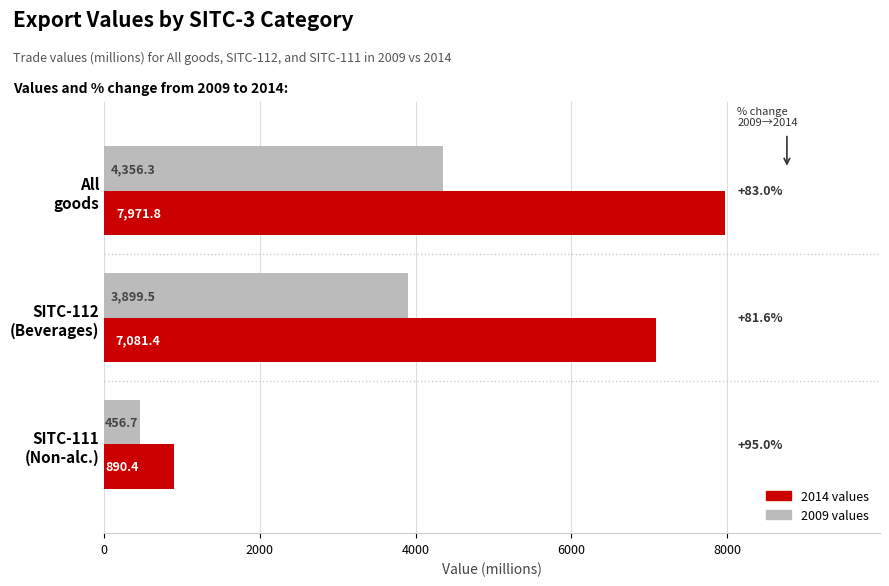

What is the greatest value displayed?

7971.8